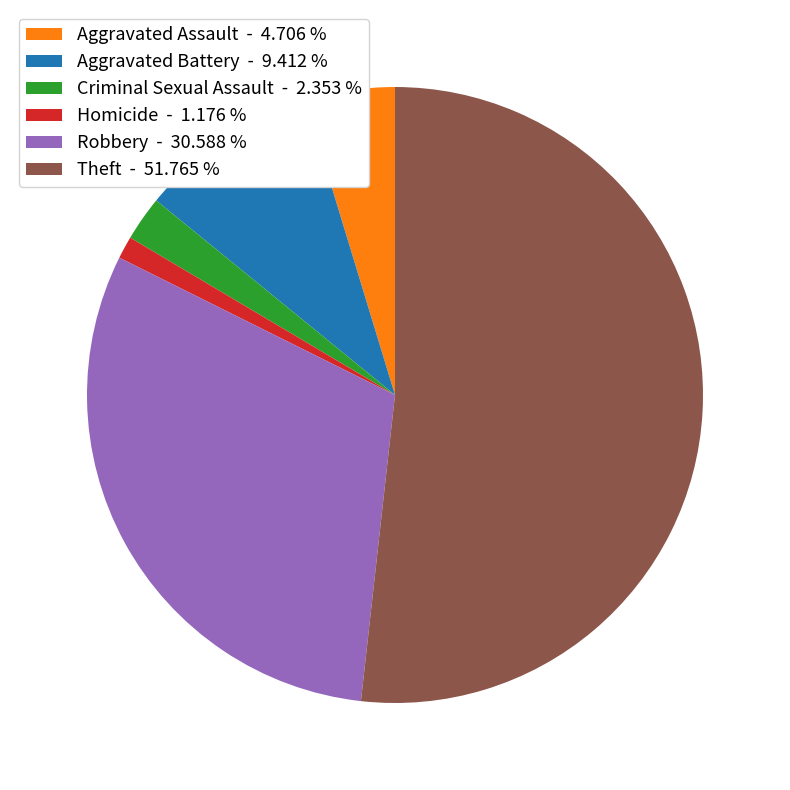

What is the ratio of the value at Aggravated Battery - 9.412 % to the value at Aggravated Assault - 4.706 %?

2.0